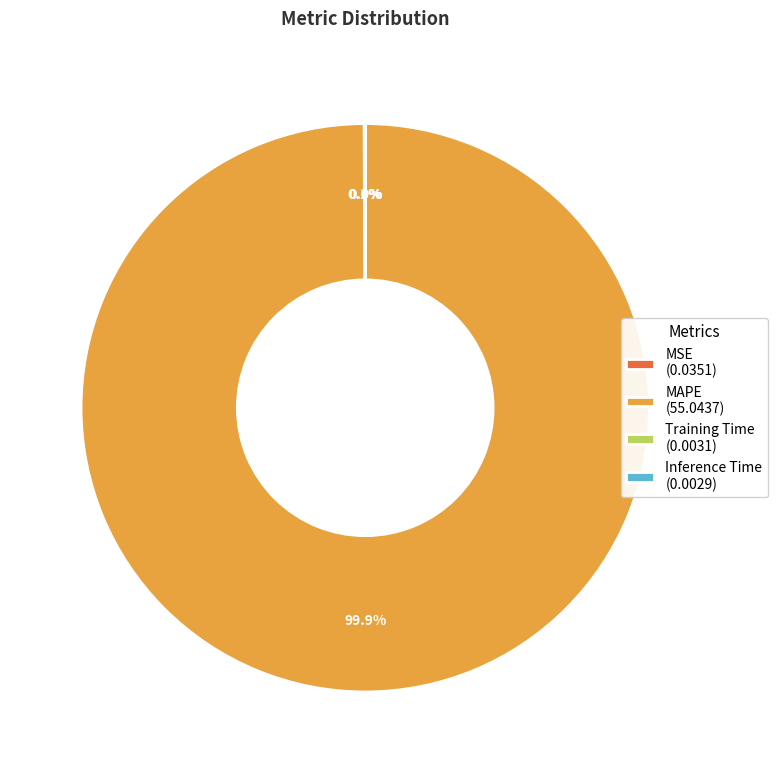

To the nearest percent, what is the difference between the largest and smallest slice percentages?

100%